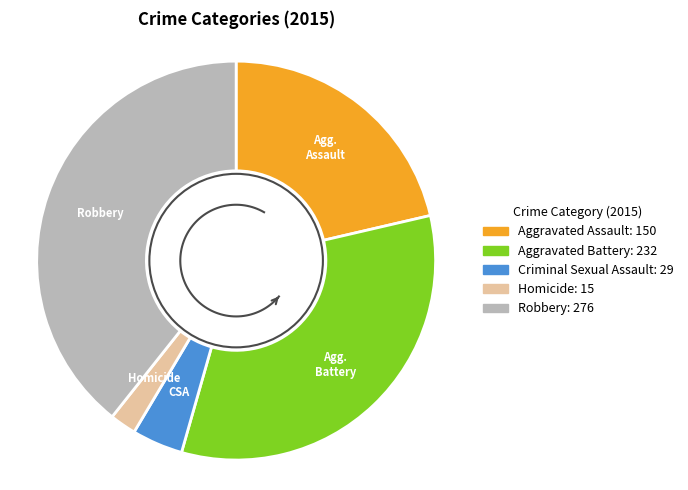

To the nearest percent, what is the combined percentage of Aggravated Battery and Homicide?

35%